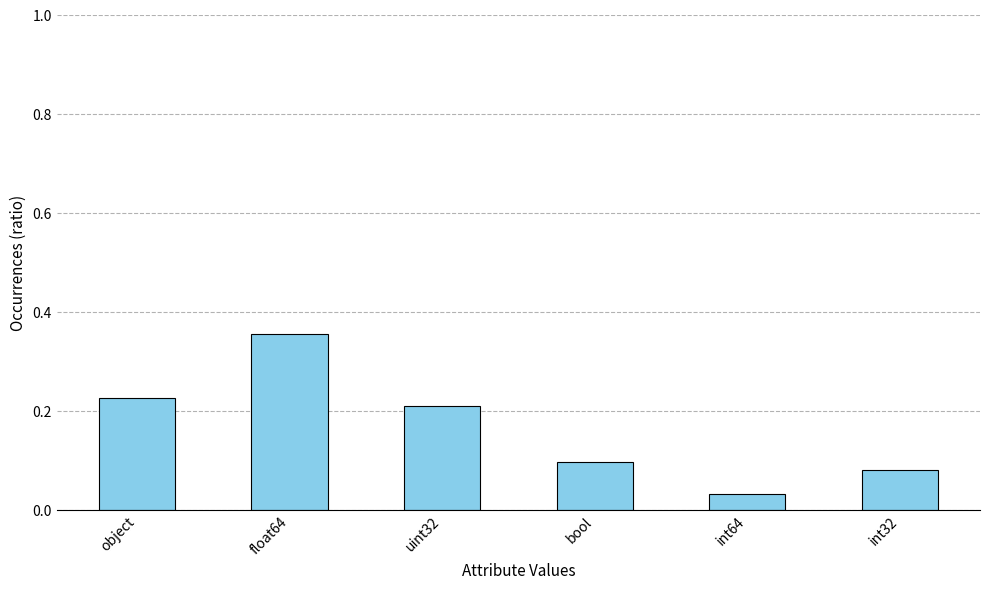

How many distinct data groups are displayed?

1